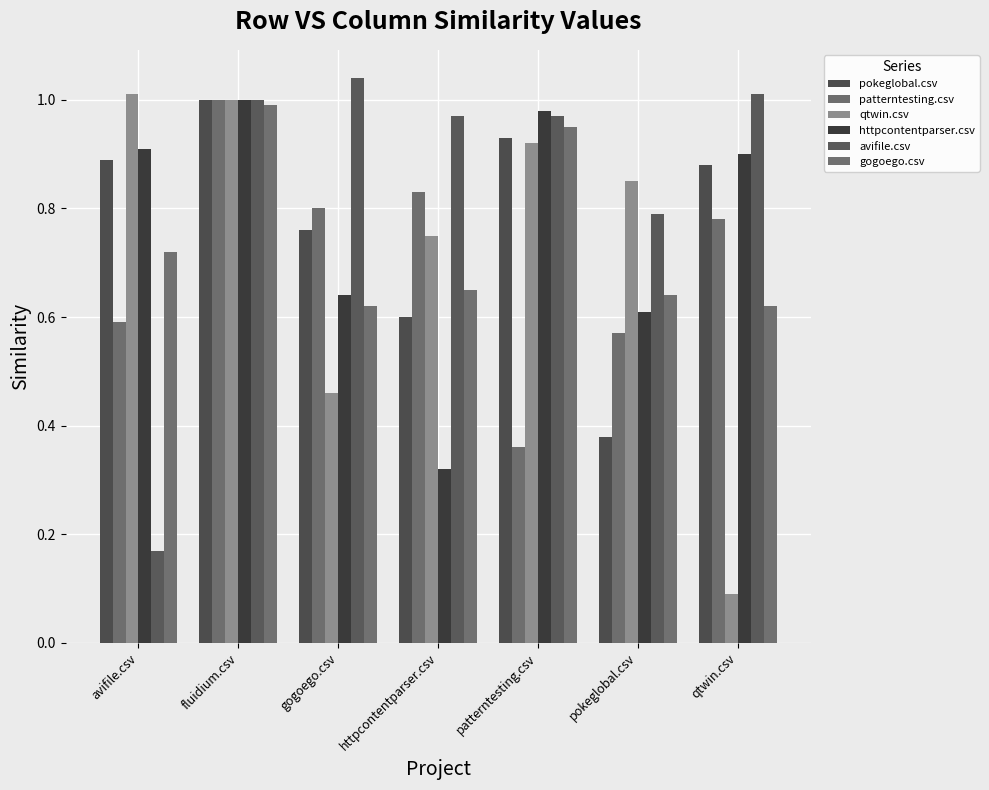

At which category is the sum across all series the highest?

fluidium.csv